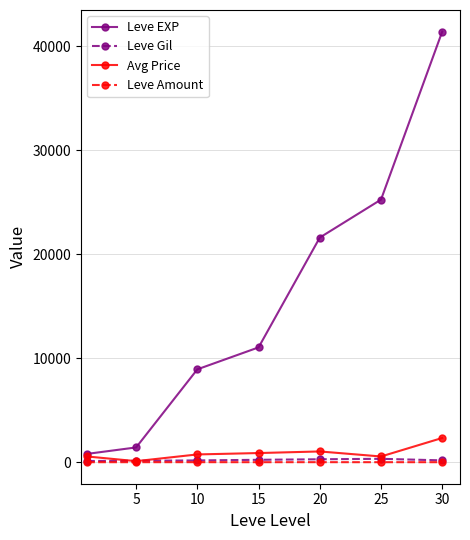

What are all the series names shown in the legend?

Leve EXP, Leve Gil, Avg Price, Leve Amount